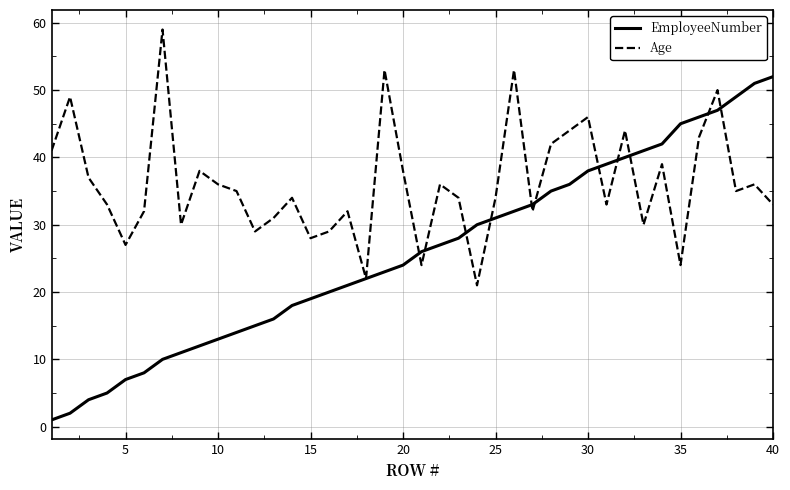

Which series has the largest range (max minus min)?

EmployeeNumber